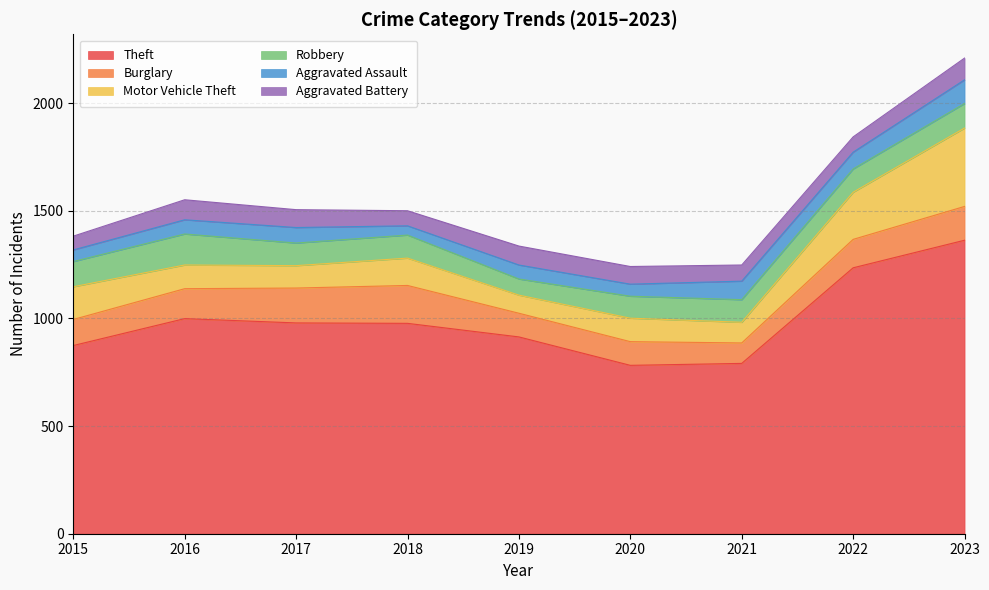

How many data points in Aggravated Assault are above 66?

4